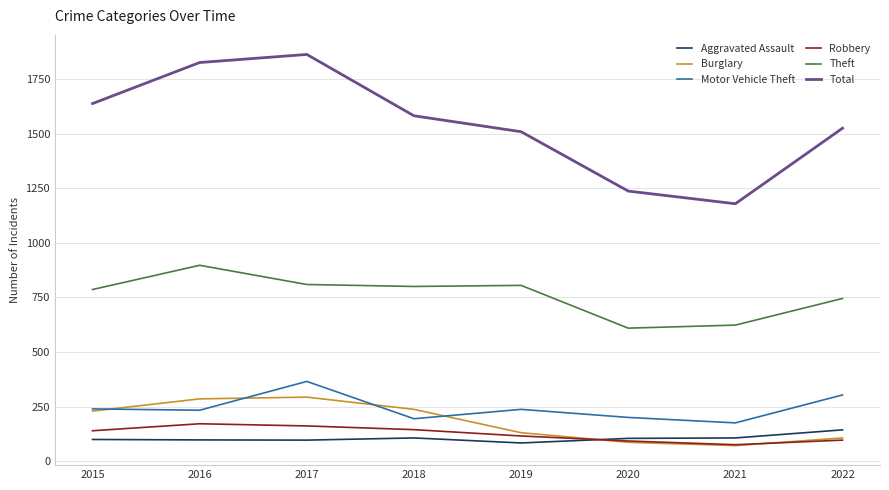

What value does the Aggravated Assault series have at 2016, to the nearest 5?

95